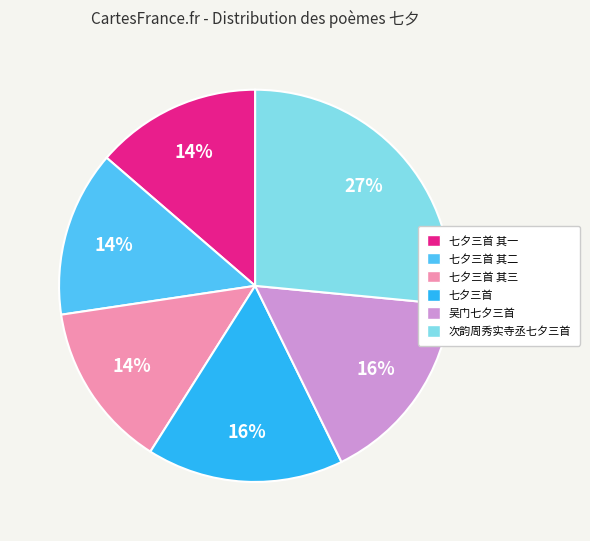

Between 七夕三首 and 七夕三首 其一, which is larger?

七夕三首